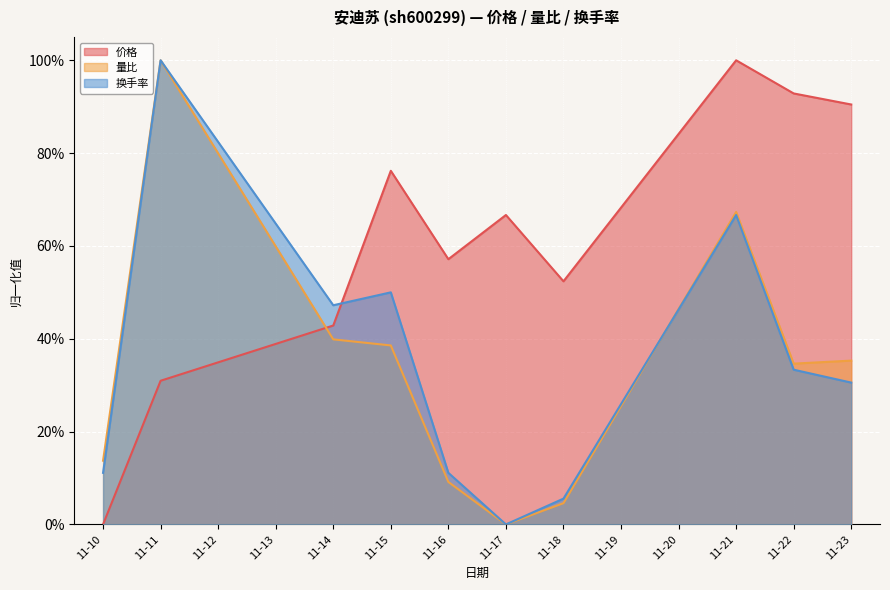

The 换手率 series shows 0.1 at 11-16. True or false?

True